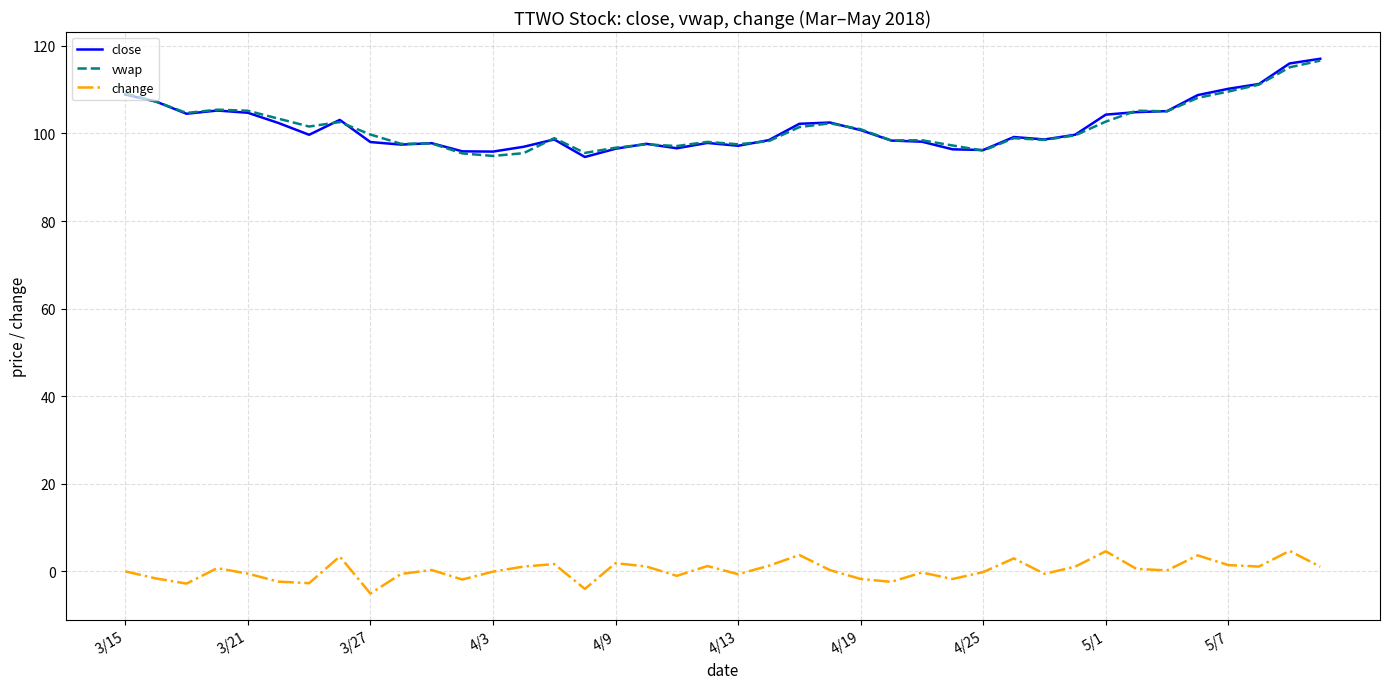

True or false: vwap and change cross at least once.

False